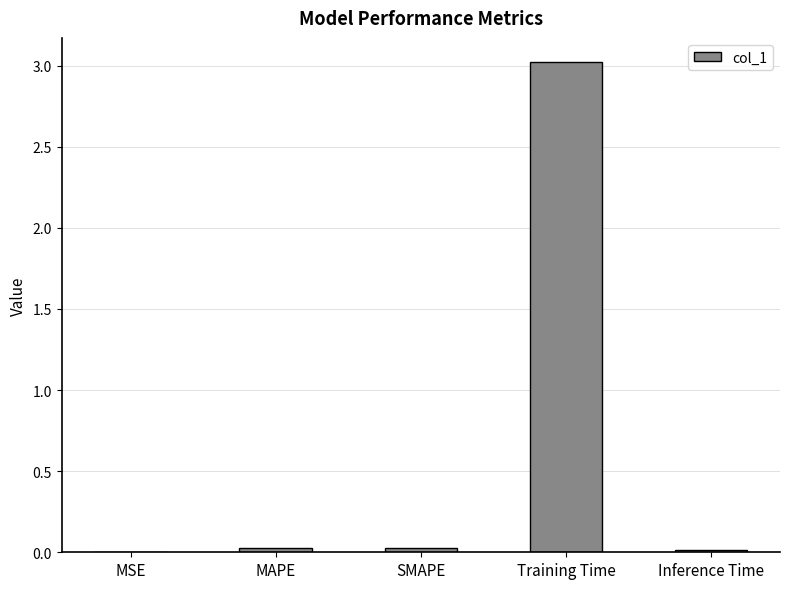

How many categories are shown in the chart?

5